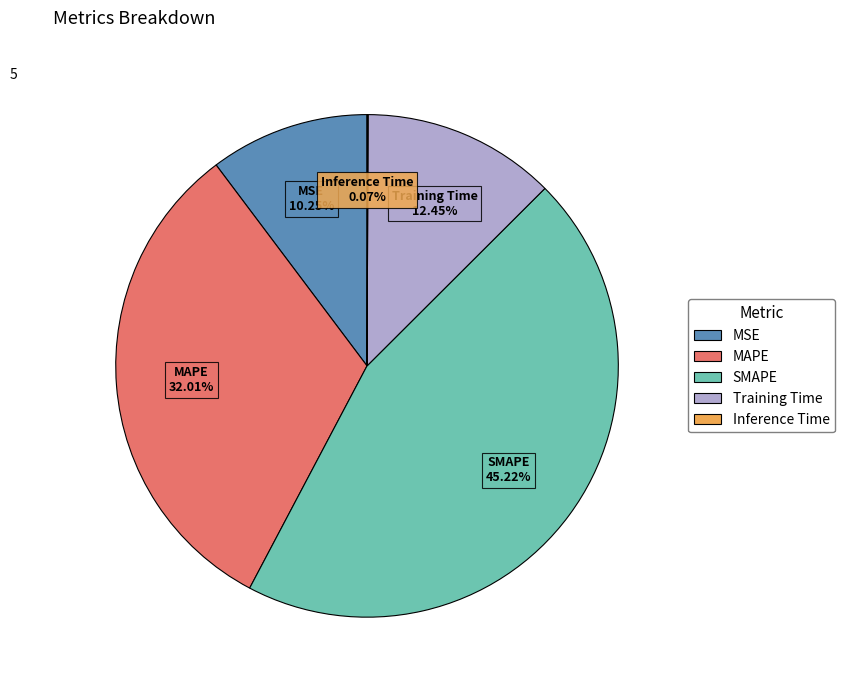

Does any single category account for the majority?

No